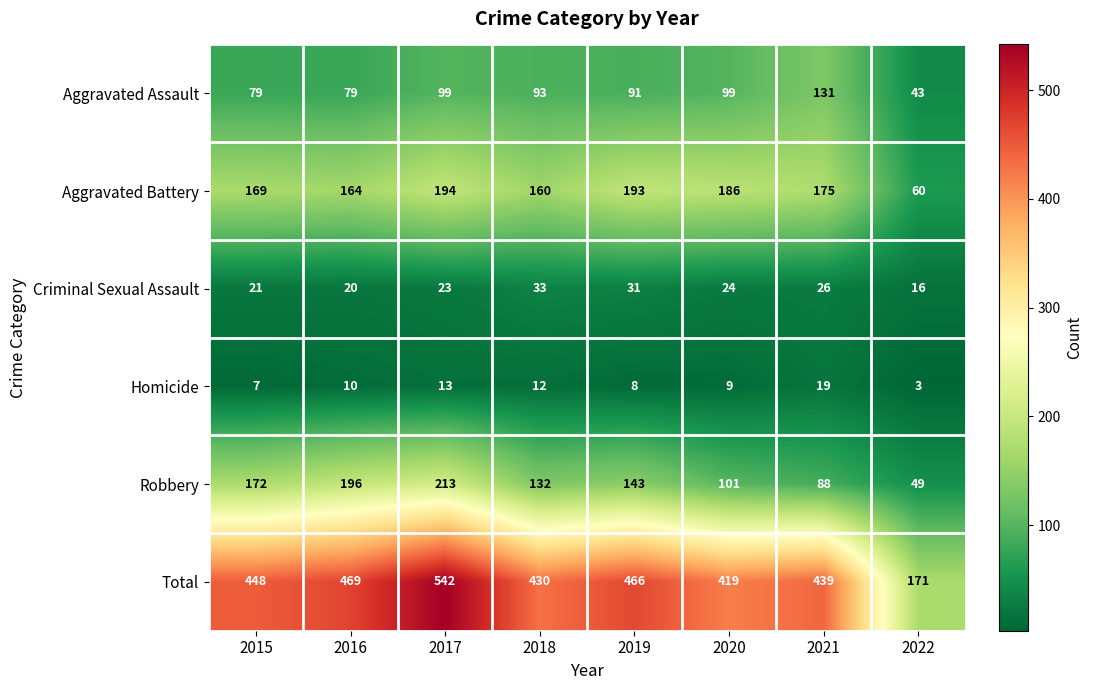

List the series in order of their peak value, lowest first.

Homicide, Criminal Sexual Assault, Aggravated Assault, Aggravated Battery, Robbery, Total